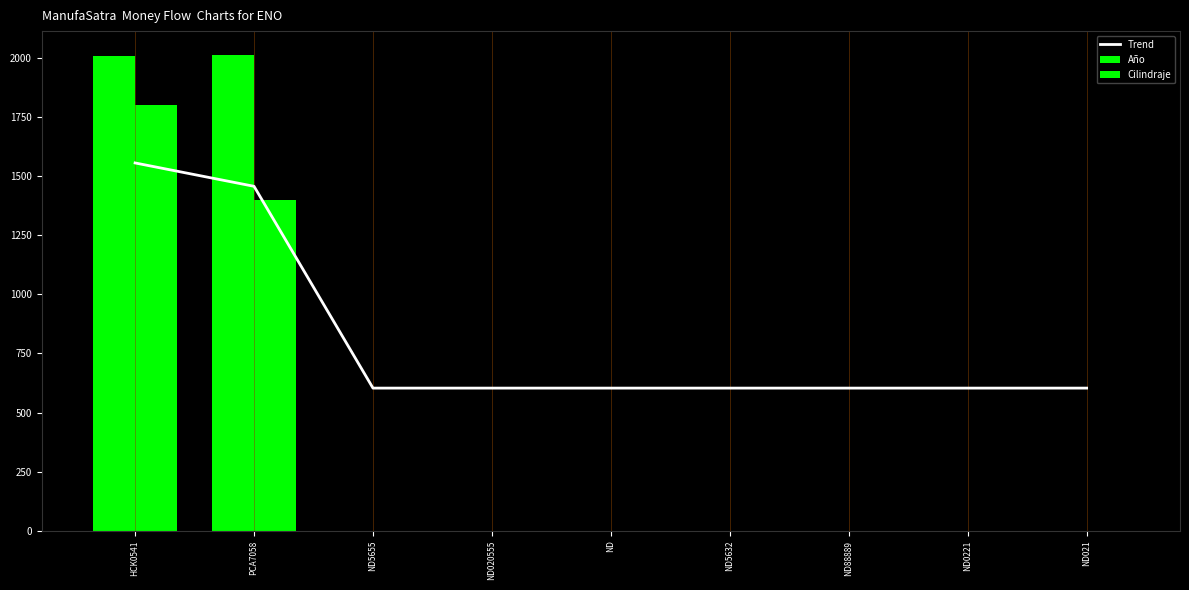

How many data points in Cilindraje are above 0?

2